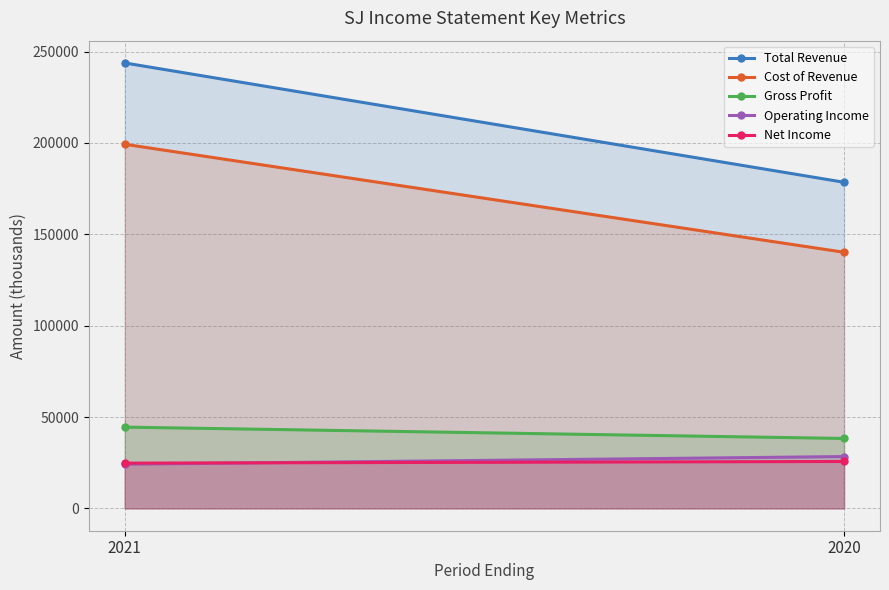

Does the chart have visible grid lines?

Yes